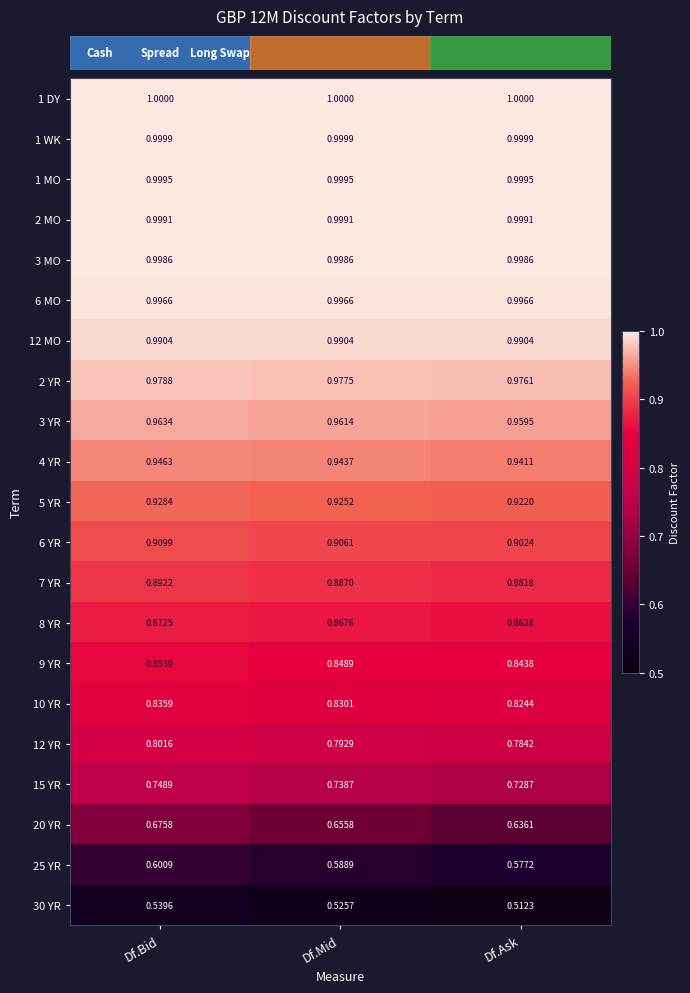

At which label is 6 YR closest to 0?

Df.Ask